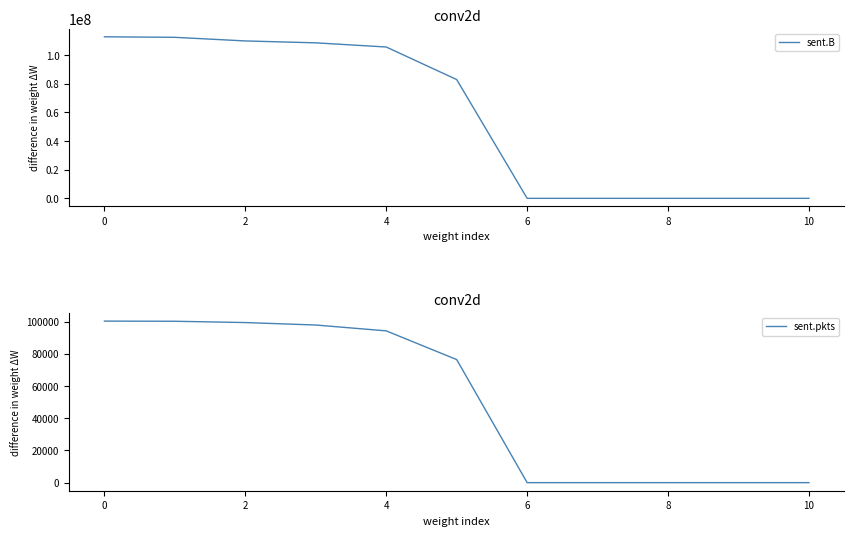

What is the maximum value for sent.B?

112637772